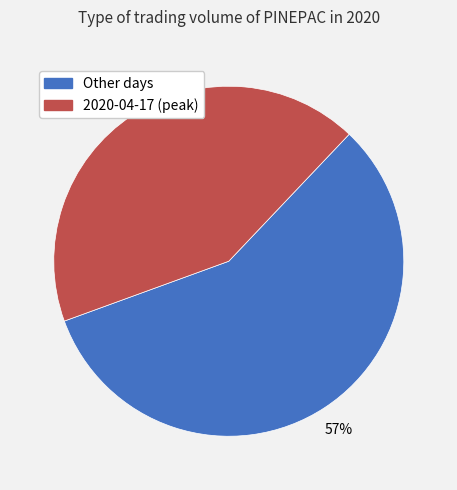

To the nearest percent, what is the average slice percentage?

50%